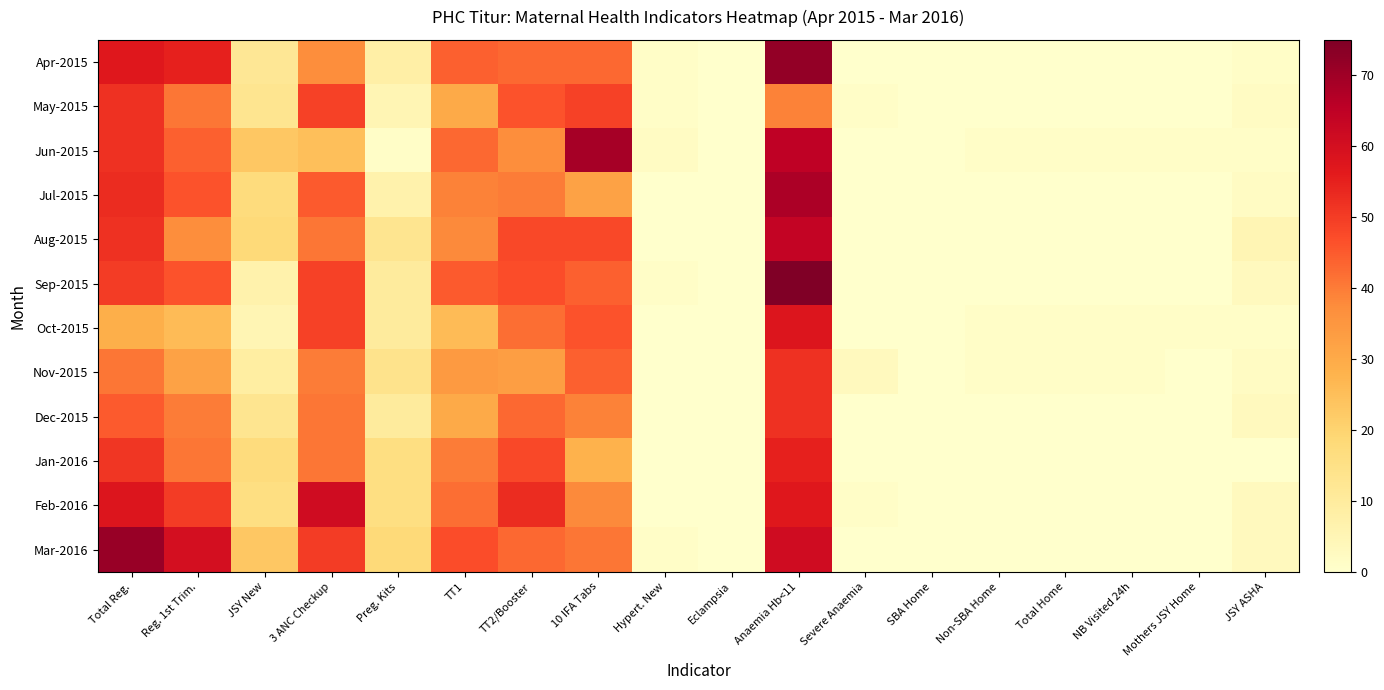

Reading left to right, what are all the values shown in this chart?

Mar-2016: Total Reg.=71	Reg. 1st Trim.=60	JSY New=23	3 ANC Checkup=50	Preg. Kits=18	TT1=47	TT2/Booster=43	10 IFA Tabs=41	Hypert. New=1	Eclampsia=0	Anaemia Hb<11=61	Severe Anaemia=0	SBA Home=0	Non-SBA Home=0	Total Home=0	NB Visited 24h=0	Mothers JSY Home=0	JSY ASHA=3
May-2015: Total Reg.=52	Reg. 1st Trim.=41	JSY New=13	3 ANC Checkup=49	Preg. Kits=5	TT1=30	TT2/Booster=46	10 IFA Tabs=49	Hypert. New=1	Eclampsia=0	Anaemia Hb<11=39	Severe Anaemia=1	SBA Home=0	Non-SBA Home=0	Total Home=0	NB Visited 24h=0	Mothers JSY Home=0	JSY ASHA=2
Jun-2015: Total Reg.=52	Reg. 1st Trim.=44	JSY New=23	3 ANC Checkup=25	Preg. Kits=1	TT1=43	TT2/Booster=37	10 IFA Tabs=69	Hypert. New=2	Eclampsia=0	Anaemia Hb<11=65	Severe Anaemia=0	SBA Home=0	Non-SBA Home=1	Total Home=1	NB Visited 24h=1	Mothers JSY Home=1	JSY ASHA=1
Jul-2015: Total Reg.=53	Reg. 1st Trim.=46	JSY New=17	3 ANC Checkup=45	Preg. Kits=7	TT1=39	TT2/Booster=40	10 IFA Tabs=32	Hypert. New=0	Eclampsia=0	Anaemia Hb<11=68	Severe Anaemia=0	SBA Home=0	Non-SBA Home=0	Total Home=0	NB Visited 24h=0	Mothers JSY Home=0	JSY ASHA=2
Aug-2015: Total Reg.=52	Reg. 1st Trim.=37	JSY New=18	3 ANC Checkup=41	Preg. Kits=13	TT1=38	TT2/Booster=48	10 IFA Tabs=48	Hypert. New=0	Eclampsia=0	Anaemia Hb<11=64	Severe Anaemia=0	SBA Home=0	Non-SBA Home=0	Total Home=0	NB Visited 24h=0	Mothers JSY Home=0	JSY ASHA=5
Sep-2015: Total Reg.=50	Reg. 1st Trim.=46	JSY New=7	3 ANC Checkup=49	Preg. Kits=10	TT1=45	TT2/Booster=47	10 IFA Tabs=44	Hypert. New=1	Eclampsia=0	Anaemia Hb<11=75	Severe Anaemia=0	SBA Home=0	Non-SBA Home=0	Total Home=0	NB Visited 24h=0	Mothers JSY Home=0	JSY ASHA=3
Oct-2015: Total Reg.=29	Reg. 1st Trim.=26	JSY New=5	3 ANC Checkup=49	Preg. Kits=10	TT1=26	TT2/Booster=42	10 IFA Tabs=46	Hypert. New=0	Eclampsia=0	Anaemia Hb<11=58	Severe Anaemia=0	SBA Home=0	Non-SBA Home=1	Total Home=1	NB Visited 24h=1	Mothers JSY Home=1	JSY ASHA=1
Nov-2015: Total Reg.=41	Reg. 1st Trim.=32	JSY New=9	3 ANC Checkup=40	Preg. Kits=14	TT1=34	TT2/Booster=33	10 IFA Tabs=44	Hypert. New=0	Eclampsia=0	Anaemia Hb<11=52	Severe Anaemia=3	SBA Home=0	Non-SBA Home=1	Total Home=1	NB Visited 24h=1	Mothers JSY Home=0	JSY ASHA=2
Dec-2015: Total Reg.=45	Reg. 1st Trim.=40	JSY New=13	3 ANC Checkup=41	Preg. Kits=10	TT1=30	TT2/Booster=43	10 IFA Tabs=39	Hypert. New=0	Eclampsia=0	Anaemia Hb<11=52	Severe Anaemia=0	SBA Home=0	Non-SBA Home=0	Total Home=0	NB Visited 24h=0	Mothers JSY Home=0	JSY ASHA=3
Jan-2016: Total Reg.=51	Reg. 1st Trim.=41	JSY New=17	3 ANC Checkup=41	Preg. Kits=16	TT1=40	TT2/Booster=48	10 IFA Tabs=28	Hypert. New=0	Eclampsia=0	Anaemia Hb<11=55	Severe Anaemia=0	SBA Home=0	Non-SBA Home=0	Total Home=0	NB Visited 24h=0	Mothers JSY Home=0	JSY ASHA=0
Feb-2016: Total Reg.=58	Reg. 1st Trim.=50	JSY New=16	3 ANC Checkup=61	Preg. Kits=16	TT1=42	TT2/Booster=53	10 IFA Tabs=38	Hypert. New=0	Eclampsia=0	Anaemia Hb<11=57	Severe Anaemia=1	SBA Home=0	Non-SBA Home=0	Total Home=0	NB Visited 24h=0	Mothers JSY Home=0	JSY ASHA=3
Mar-2016: Total Reg.=71	Reg. 1st Trim.=60	JSY New=23	3 ANC Checkup=50	Preg. Kits=18	TT1=47	TT2/Booster=43	10 IFA Tabs=41	Hypert. New=1	Eclampsia=0	Anaemia Hb<11=61	Severe Anaemia=0	SBA Home=0	Non-SBA Home=0	Total Home=0	NB Visited 24h=0	Mothers JSY Home=0	JSY ASHA=3